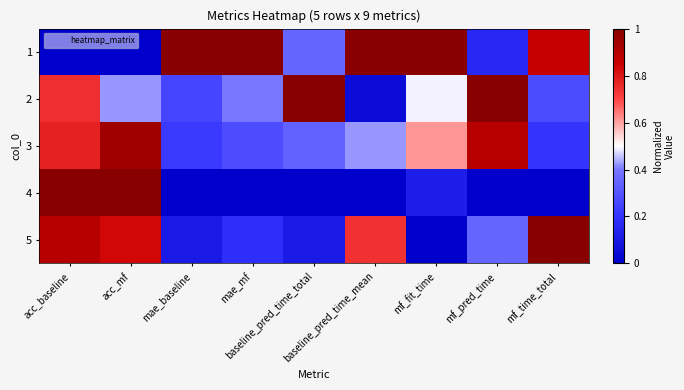

Reading right to left, extract all data points from this chart.

1: mf_time_total=0.9	mf_pred_time=0.2	mf_fit_time=1.0	baseline_pred_time_mean=1.0	baseline_pred_time_total=0.4	mae_mf=1.0	mae_baseline=1.0	acc_mf=0.0	acc_baseline=0.0
2: mf_time_total=0.3	mf_pred_time=1.0	mf_fit_time=0.5	baseline_pred_time_mean=0.0	baseline_pred_time_total=1.0	mae_mf=0.4	mae_baseline=0.3	acc_mf=0.4	acc_baseline=0.7
3: mf_time_total=0.2	mf_pred_time=0.9	mf_fit_time=0.6	baseline_pred_time_mean=0.4	baseline_pred_time_total=0.3	mae_mf=0.3	mae_baseline=0.2	acc_mf=0.9	acc_baseline=0.8
4: mf_time_total=0.0	mf_pred_time=0.0	mf_fit_time=0.1	baseline_pred_time_mean=0.0	baseline_pred_time_total=0.0	mae_mf=0.0	mae_baseline=0.0	acc_mf=1.0	acc_baseline=1.0
5: mf_time_total=1.0	mf_pred_time=0.3	mf_fit_time=0.0	baseline_pred_time_mean=0.7	baseline_pred_time_total=0.1	mae_mf=0.2	mae_baseline=0.1	acc_mf=0.8	acc_baseline=0.9